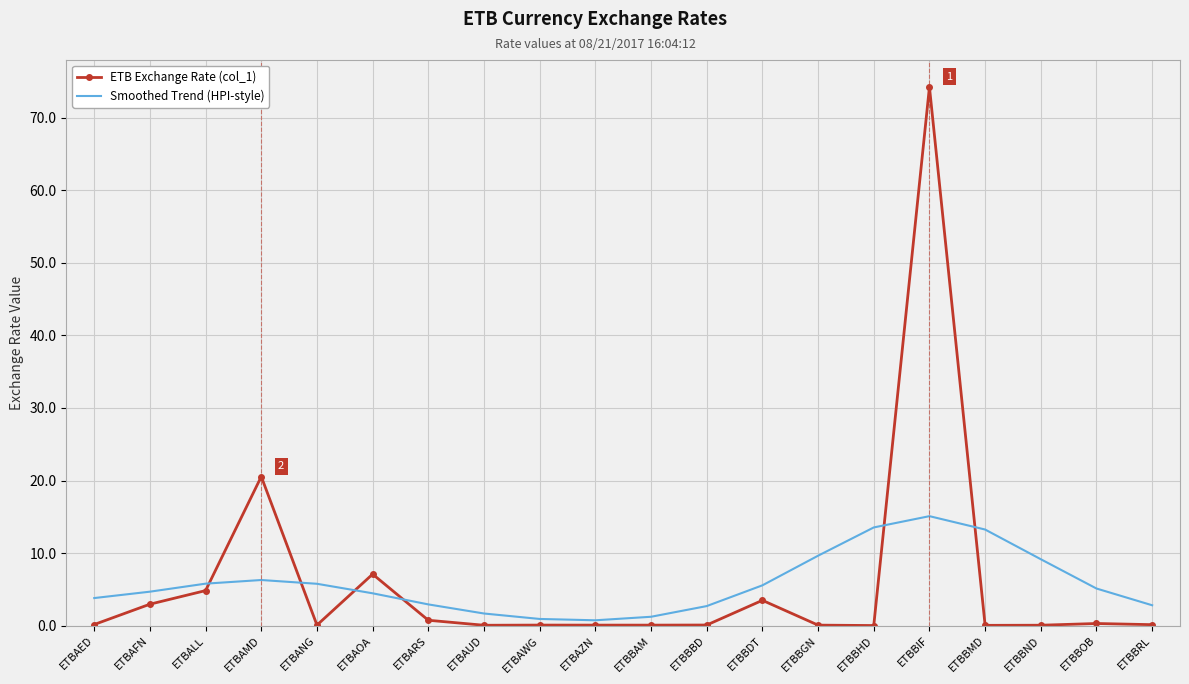

Between ETBANG and ETBBAM, which series saw the biggest shift?

Smoothed Trend (HPI-style)